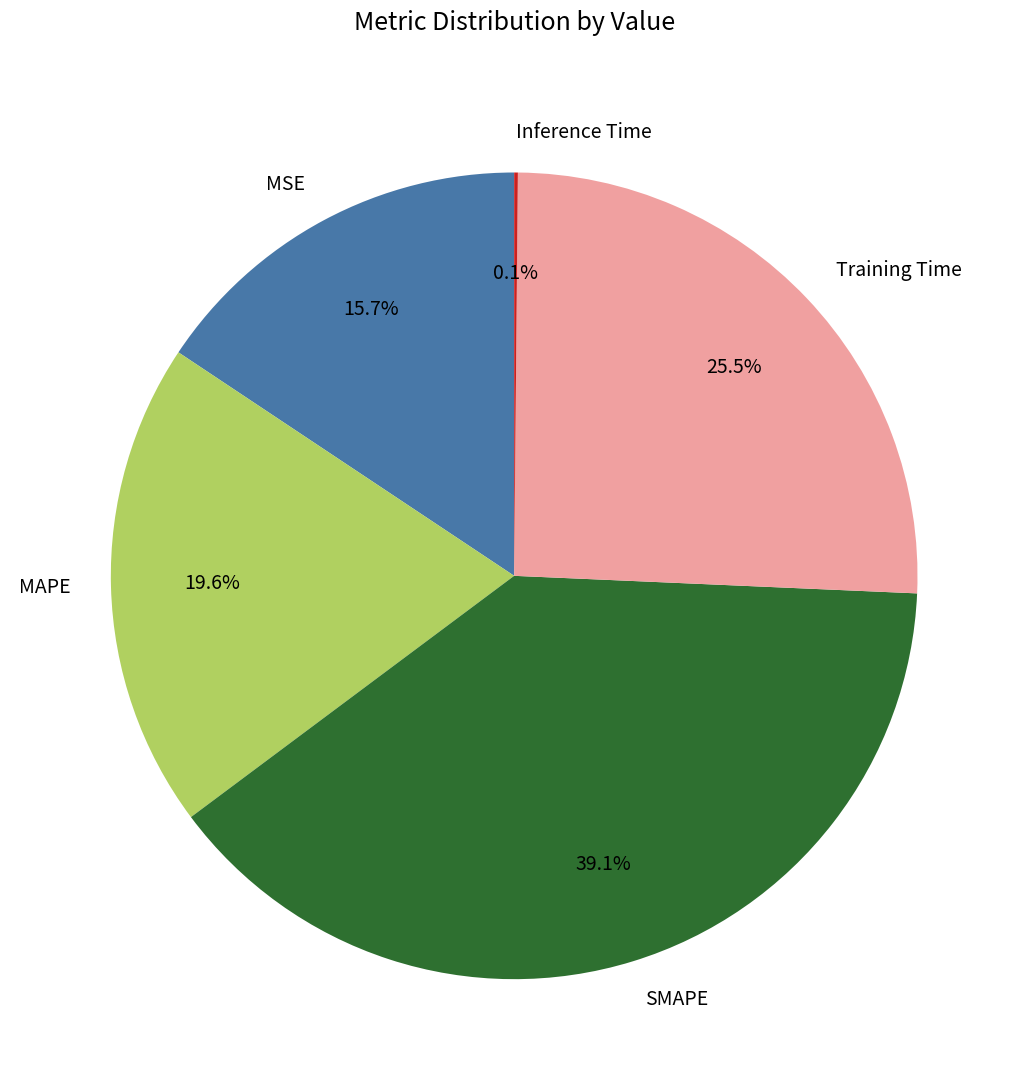

Is there a majority slice in this chart?

No